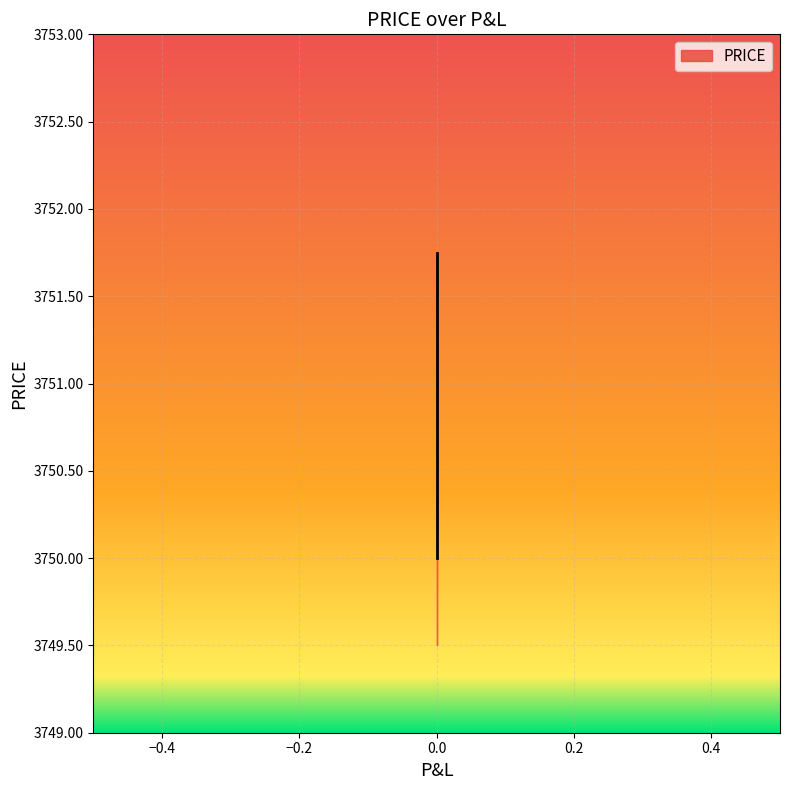

What is the value of the 2nd point from the left?

3750.0